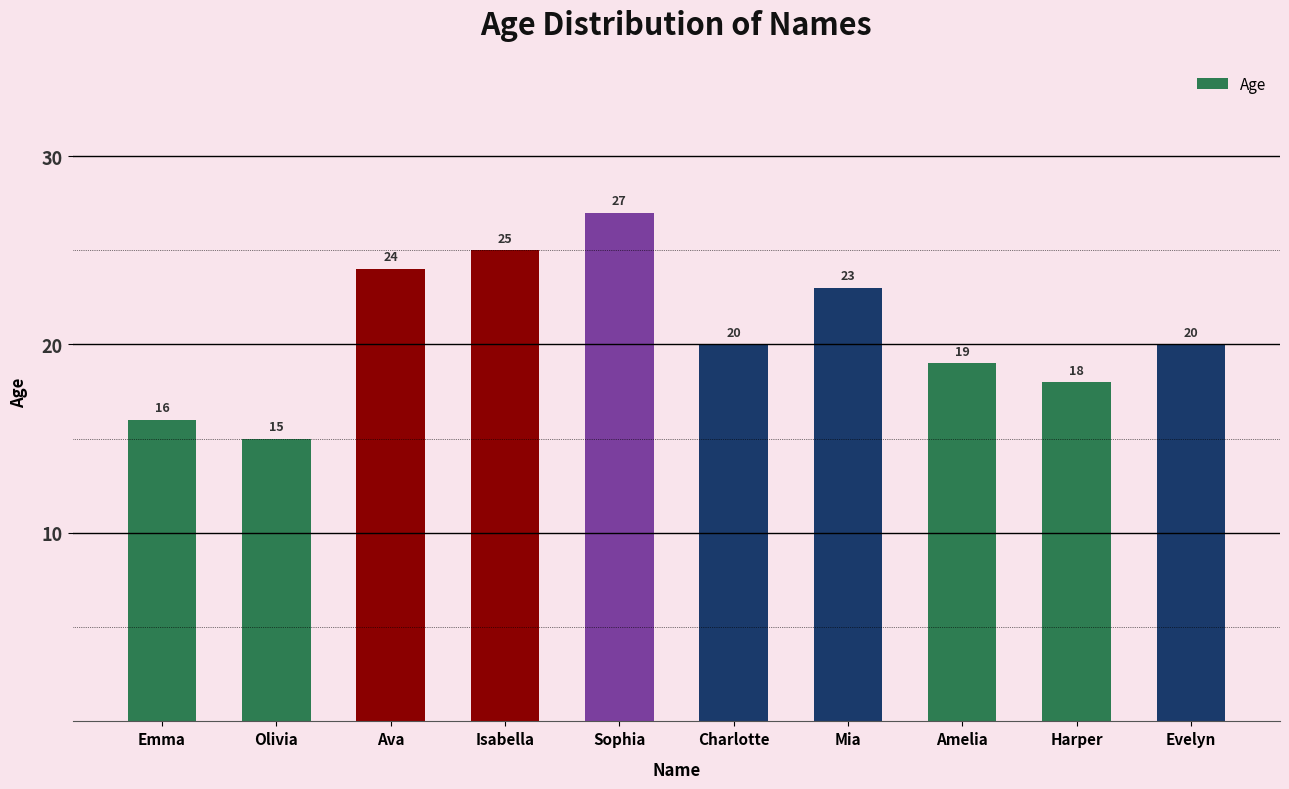

What position from the left is Emma?

1